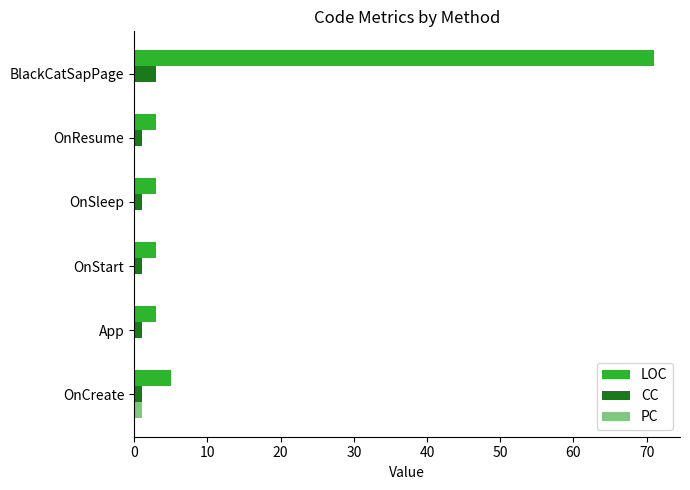

What is the greatest value displayed?

71